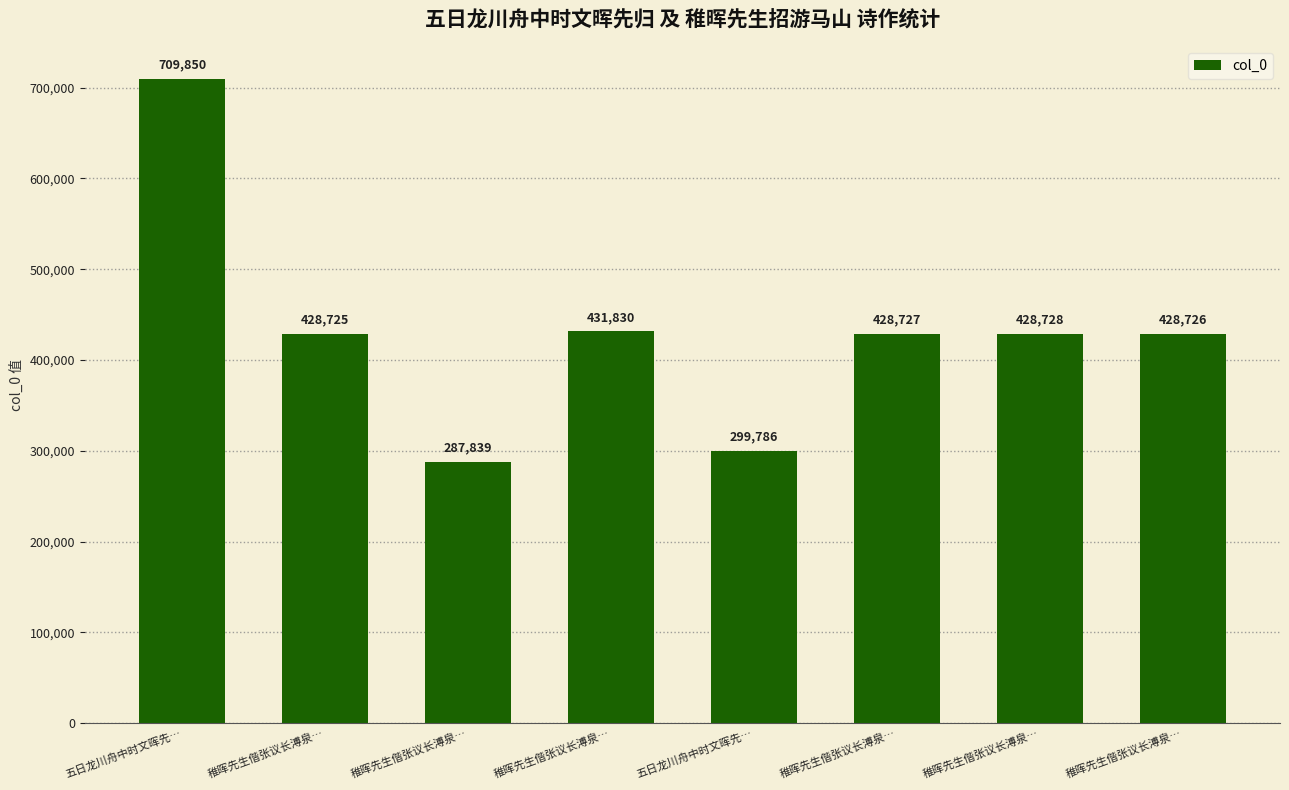

What is the change in value from 五日龙川舟中时文晖先… to 稚晖先生偕张议长溥泉…?

-281122